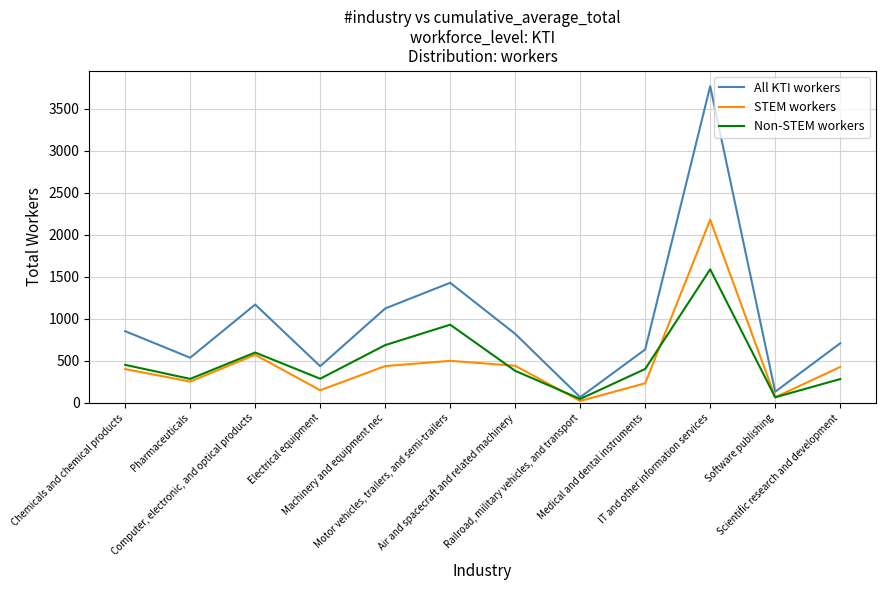

What is the sum of the All KTI workers values at Air and spacecraft and related machinery and Software publishing?

951